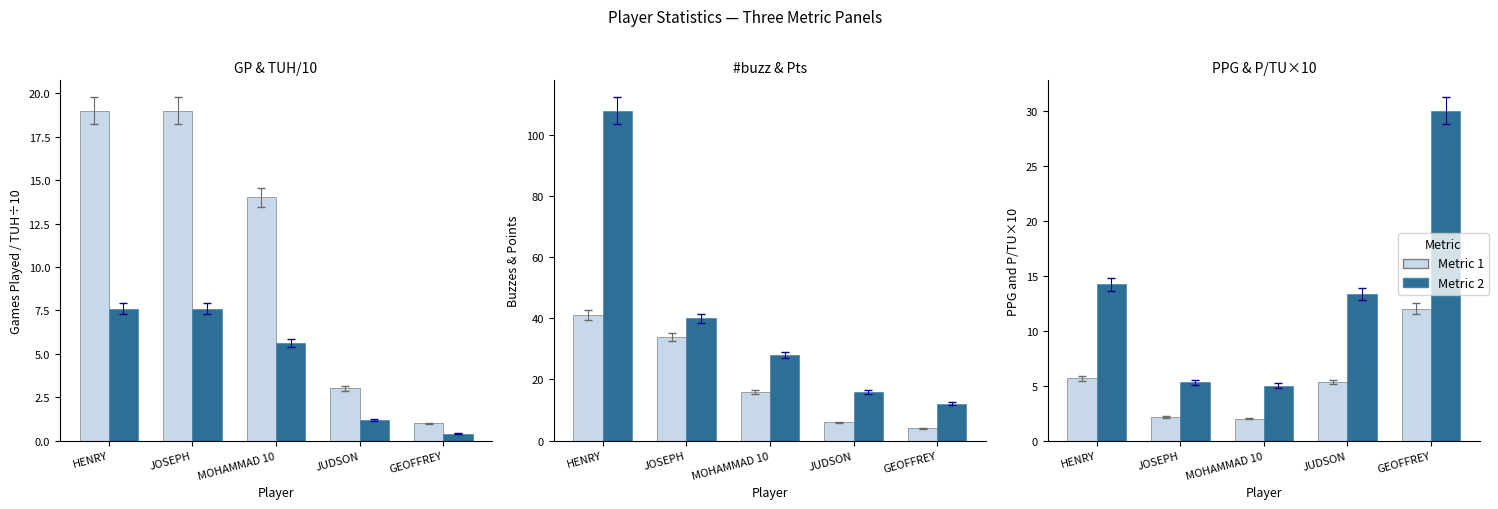

At which category is the sum across all series the highest?

HENRY